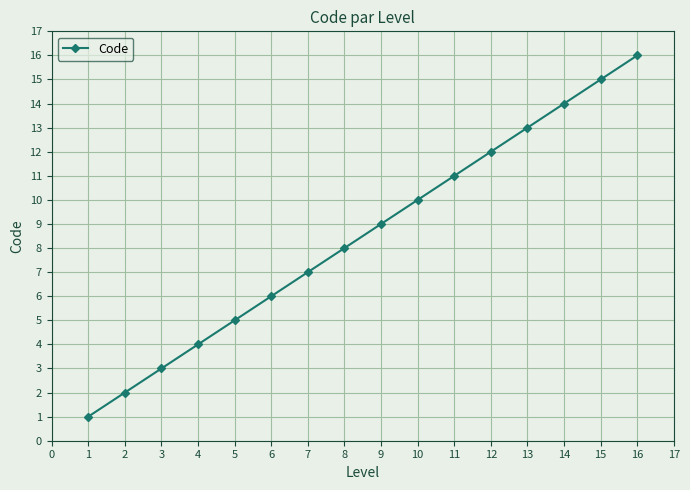

The chart shows a value of 6 at 10. True or false?

False